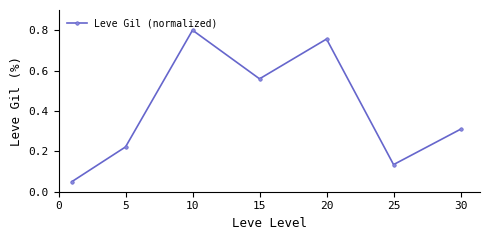

What is the average value?

0.4